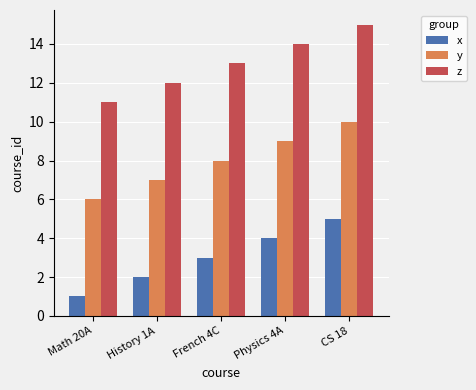

Rank the series by their average value, from highest to lowest.

z, y, x